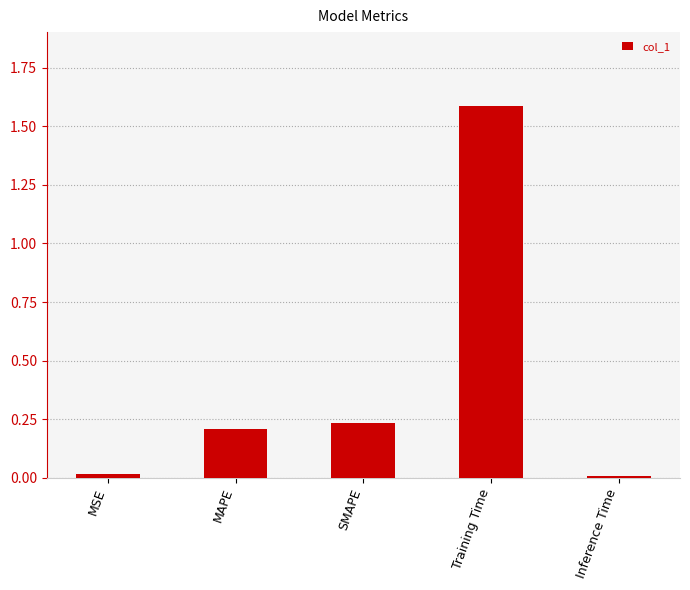

What is the difference between the values at SMAPE and Training Time?

1.4